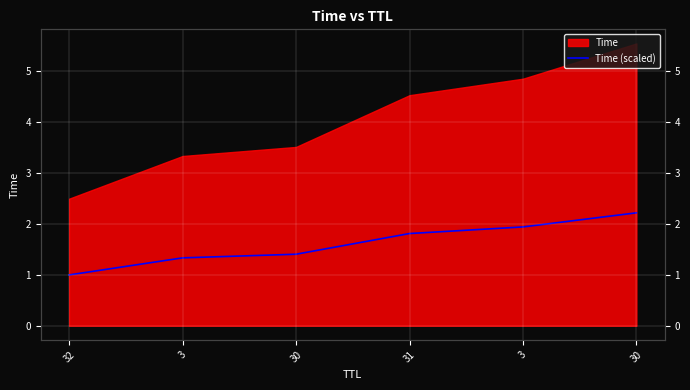

Which has a higher value, 32 or 30?

30